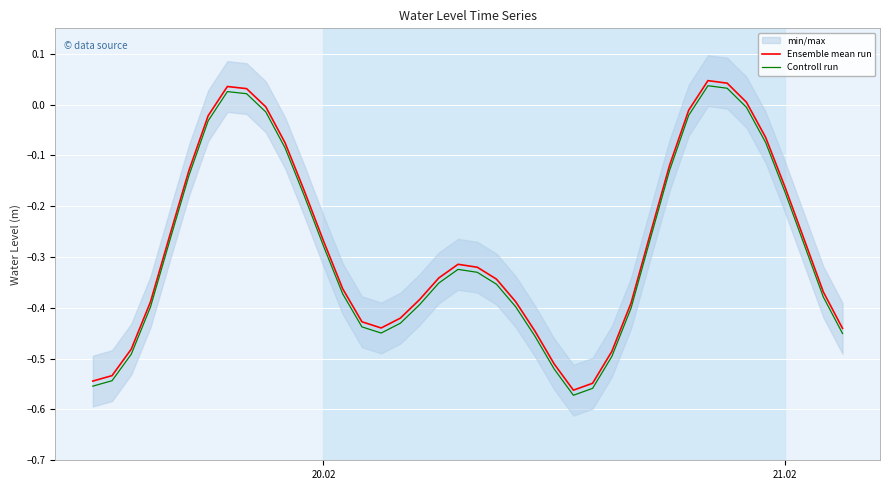

Does the chart display data point markers on the line(s)?

No